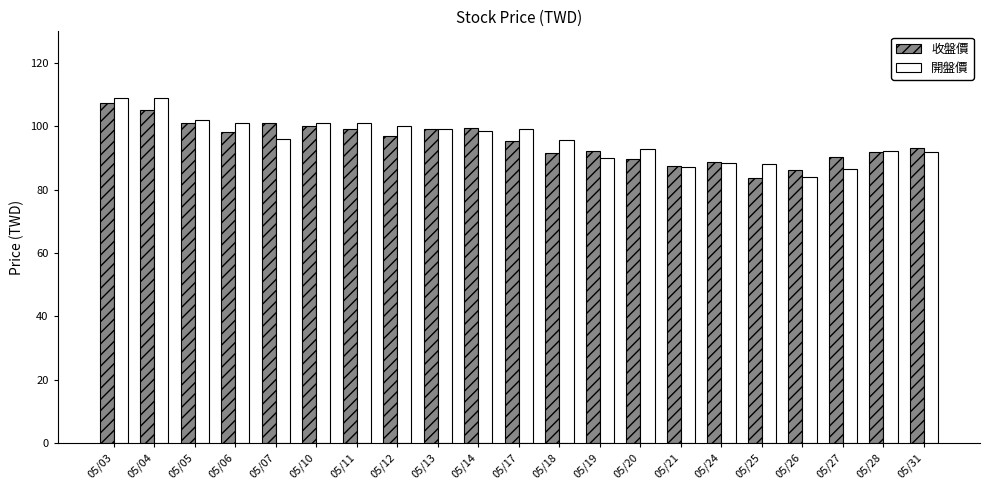

Which category has the lowest value in the 收盤價 series?

05/25